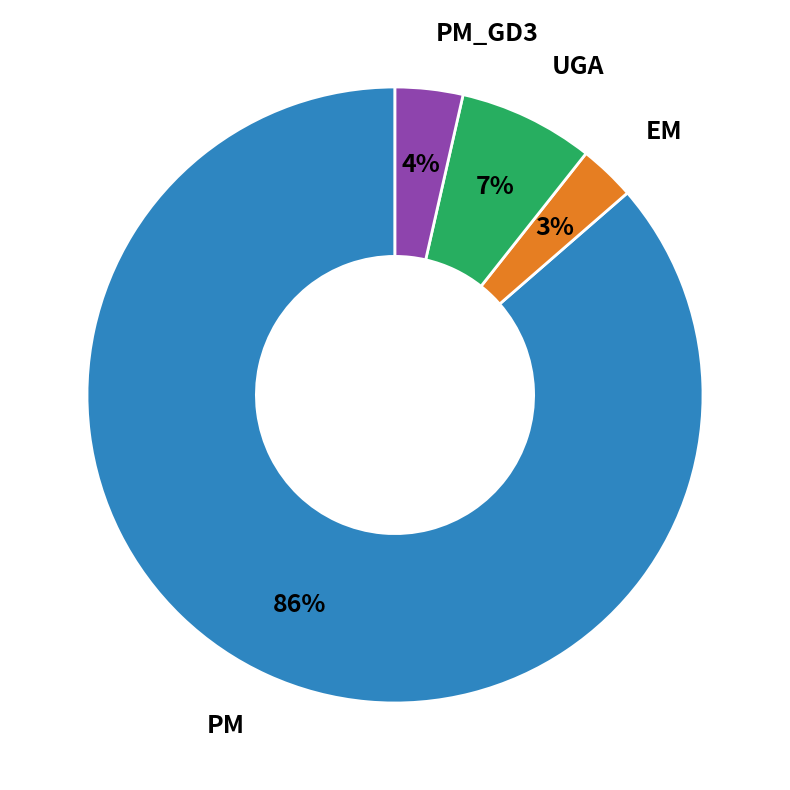

Does PM represent more than half of the total?

Yes